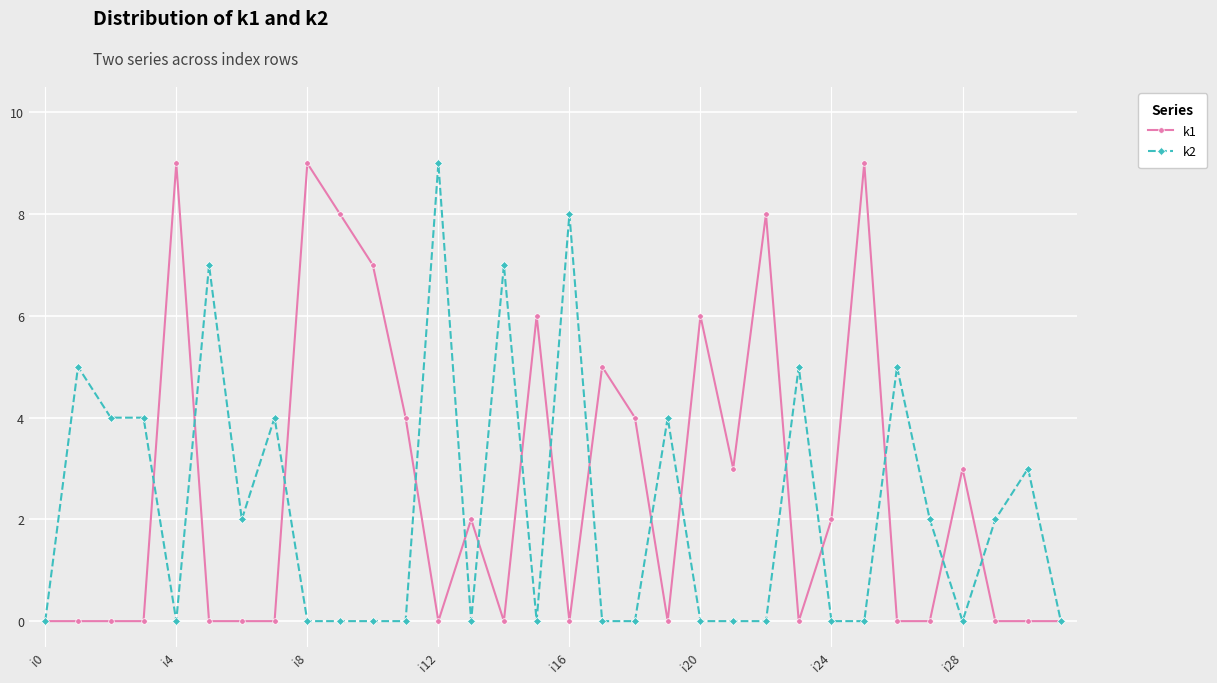

What are all the series names shown in the legend?

k1, k2